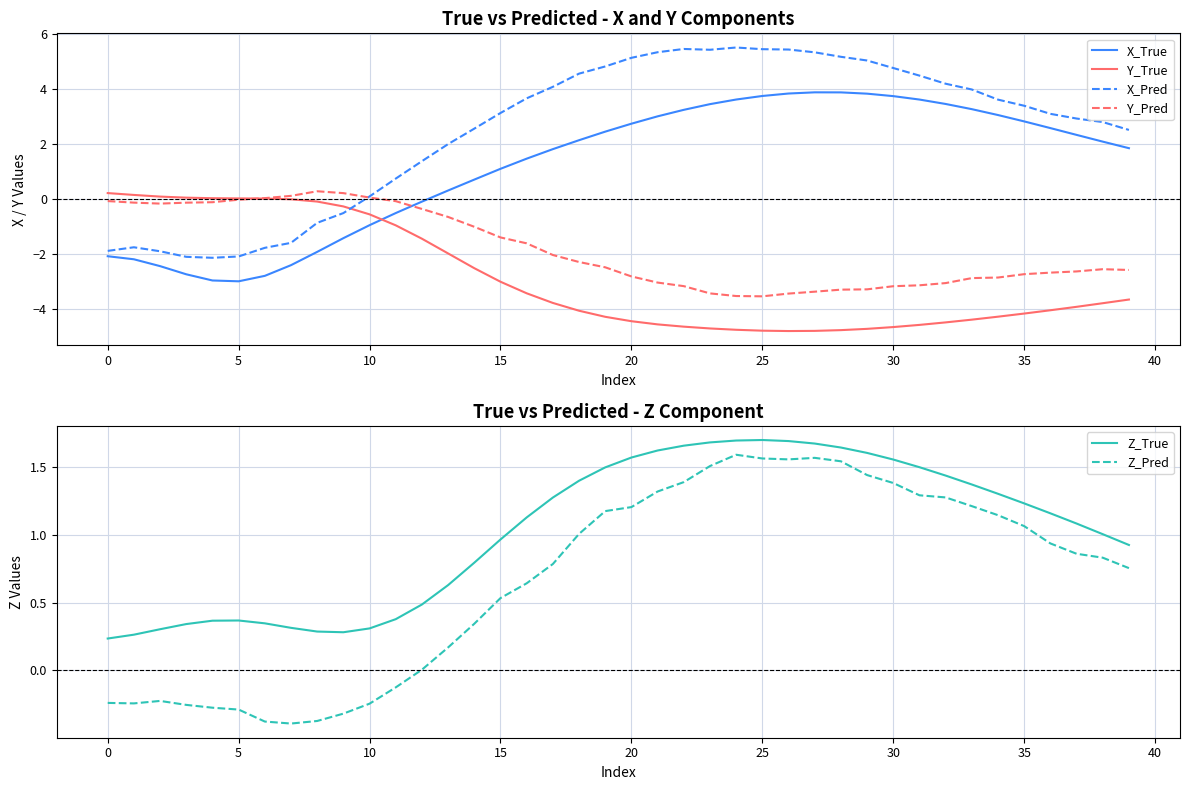

What is the highest value of the Y_Pred series?

0.3